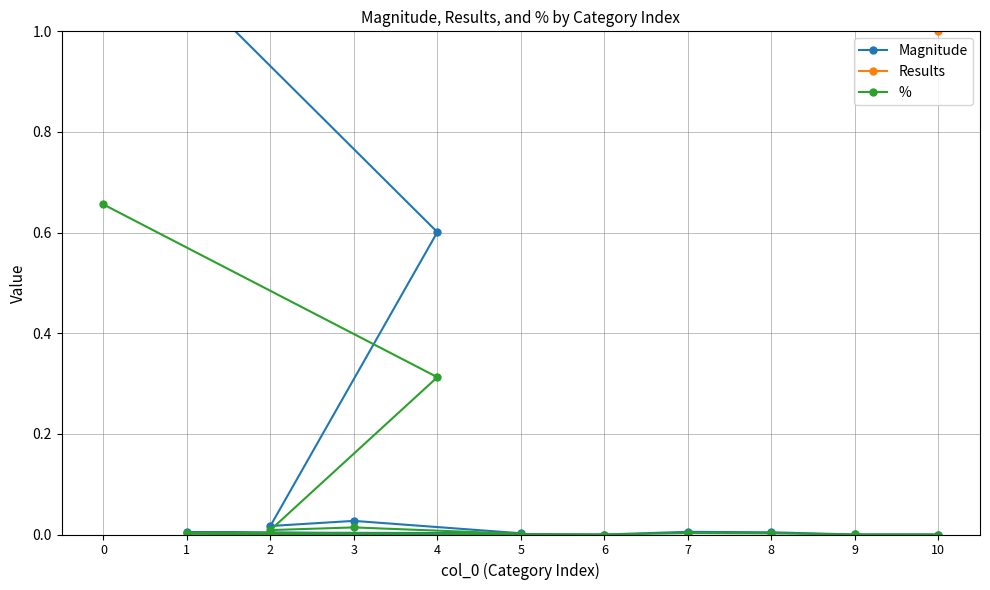

What position from the left is 9?

10